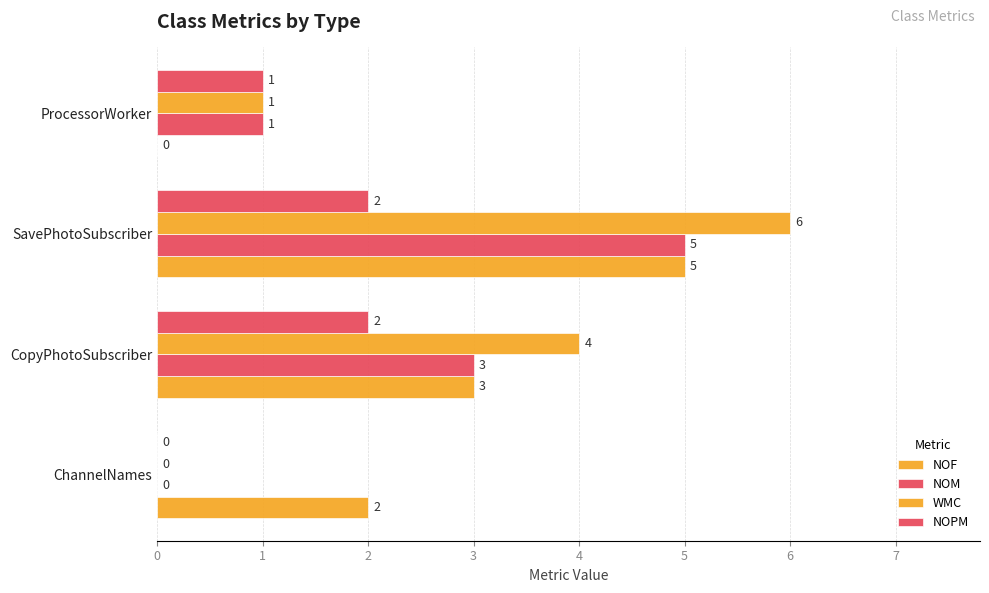

How many positive values does the NOPM series have?

3